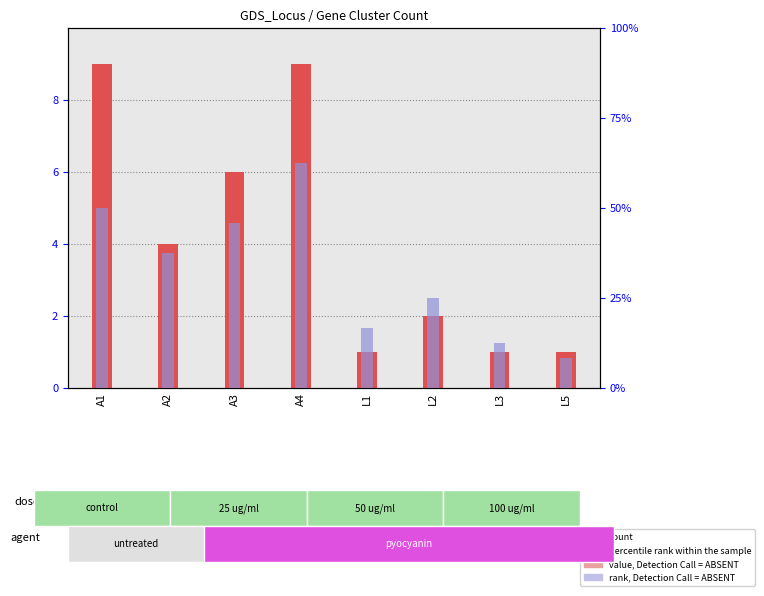

What is the minimum value shown in the chart?

1.0